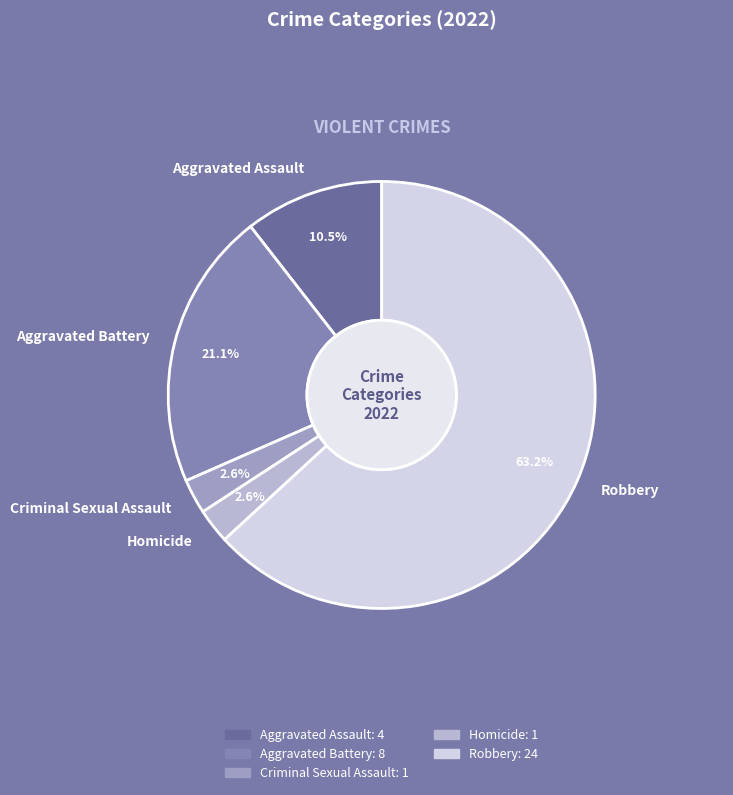

To the nearest percent, what is the difference between the largest and smallest slice percentages?

61%